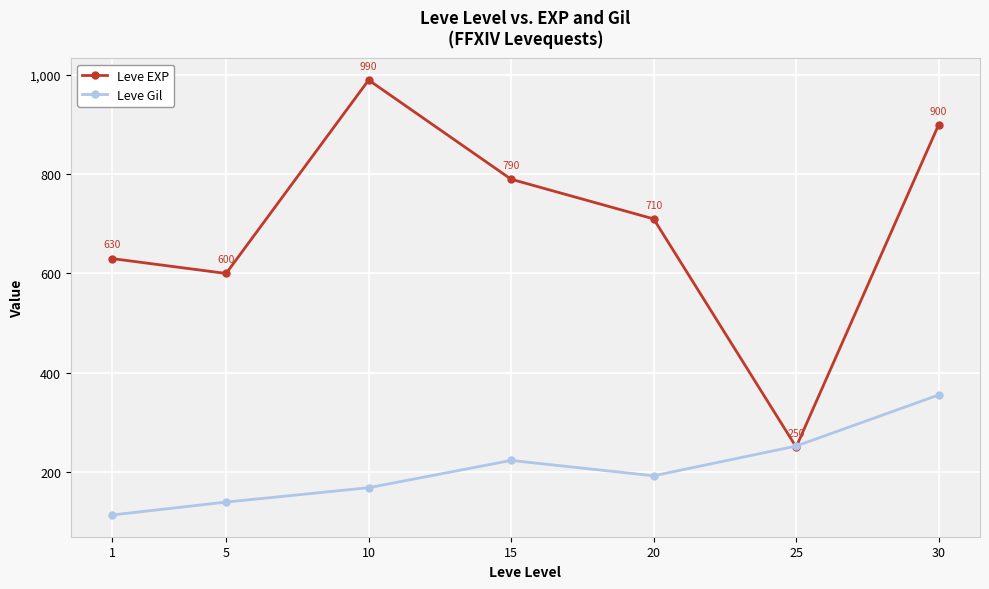

True or false: Leve Gil has more than 0 interior local peaks.

True